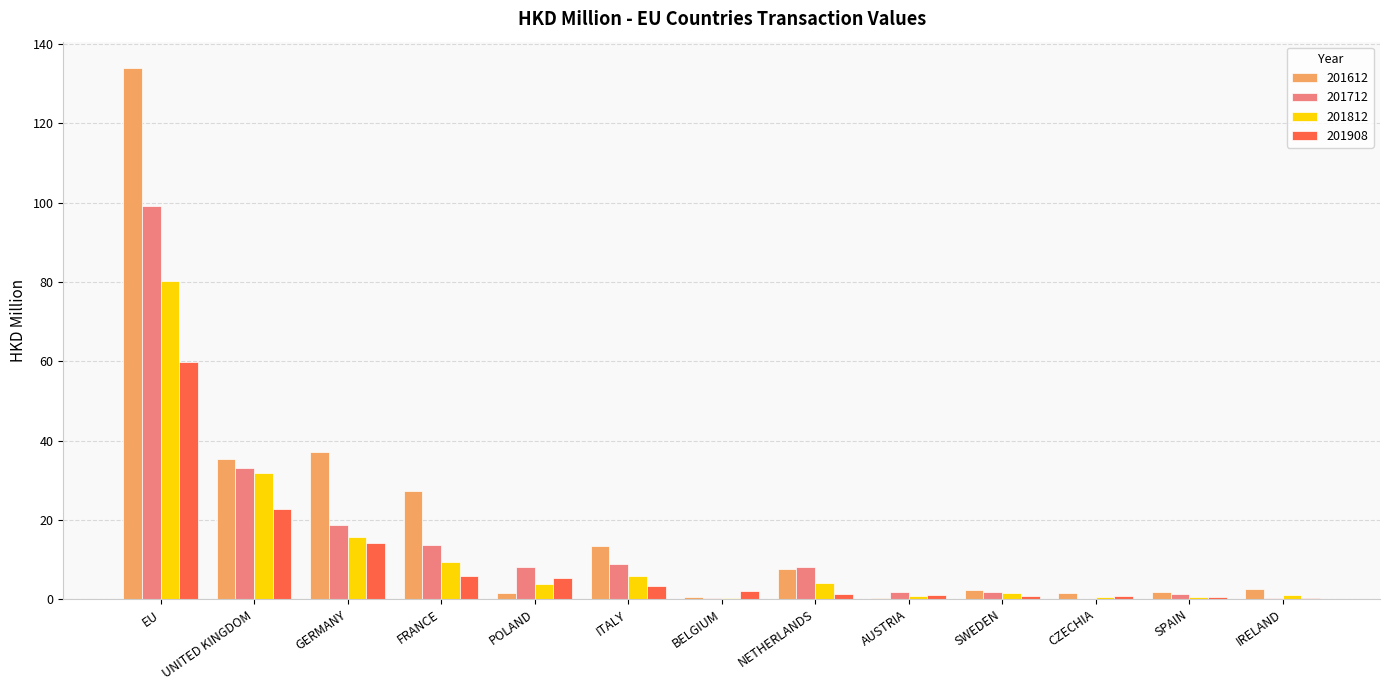

What is the sum of the 201612 values at ITALY and GERMANY?

50.7